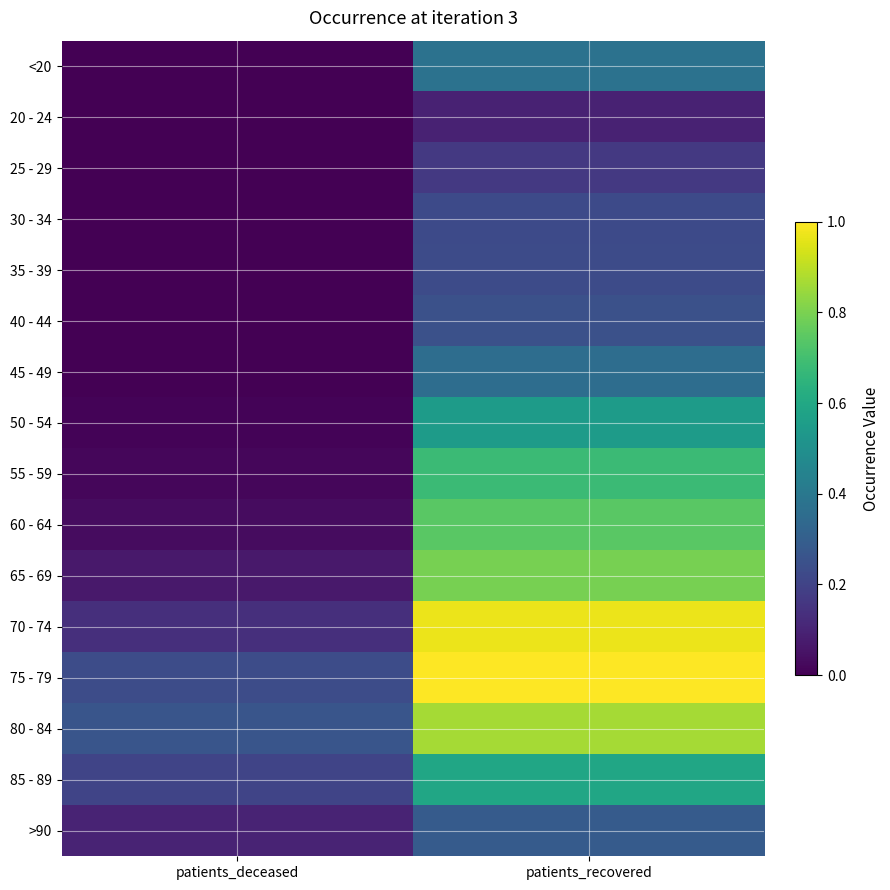

Which series has the largest total across all categories?

75 - 79